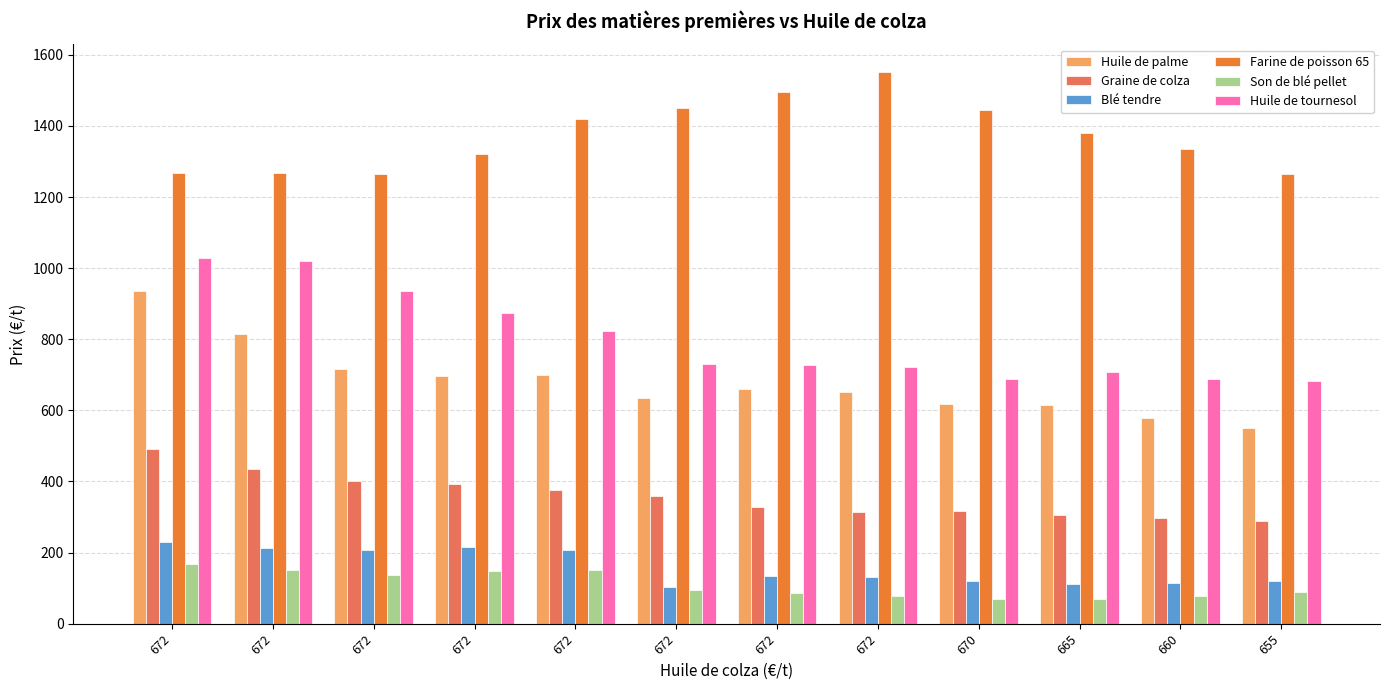

Are the bars horizontal?

No